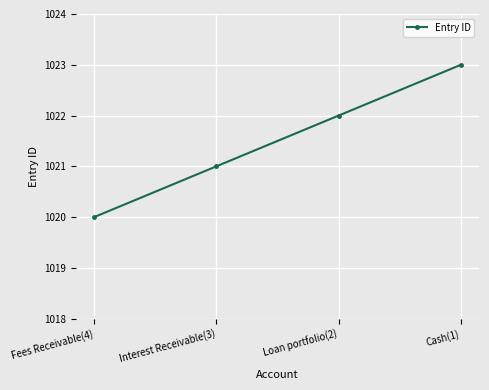

Rank the categories by value from lowest to highest.

Fees Receivable(4), Interest Receivable(3), Loan portfolio(2), Cash(1)